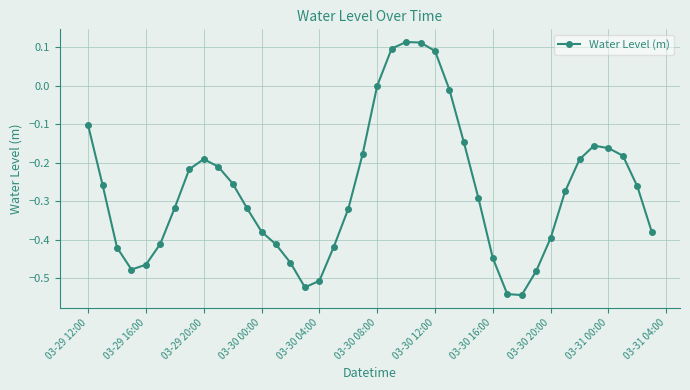

What is the sum of all values?

-10.9